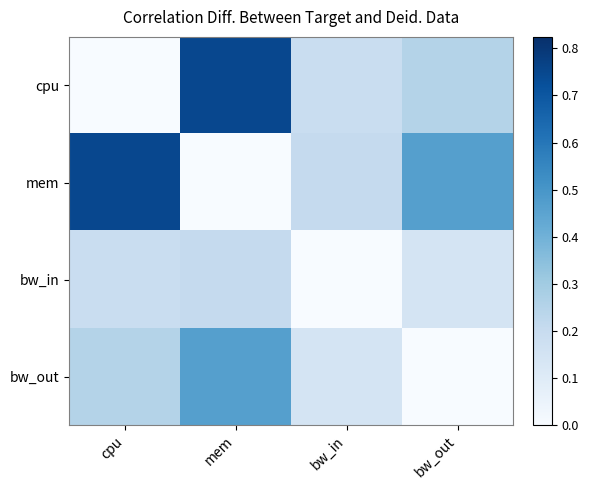

At which category does the chart reach its minimum across all series?

cpu